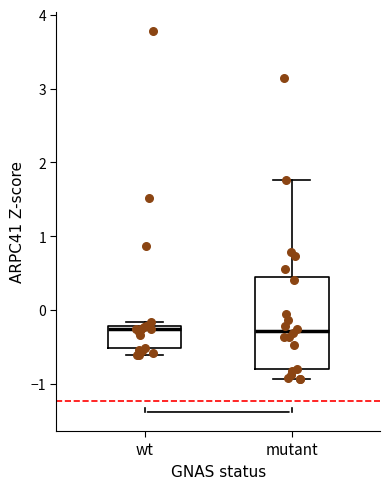

Which box is the tallest, from its lower edge to its upper edge?

mutant